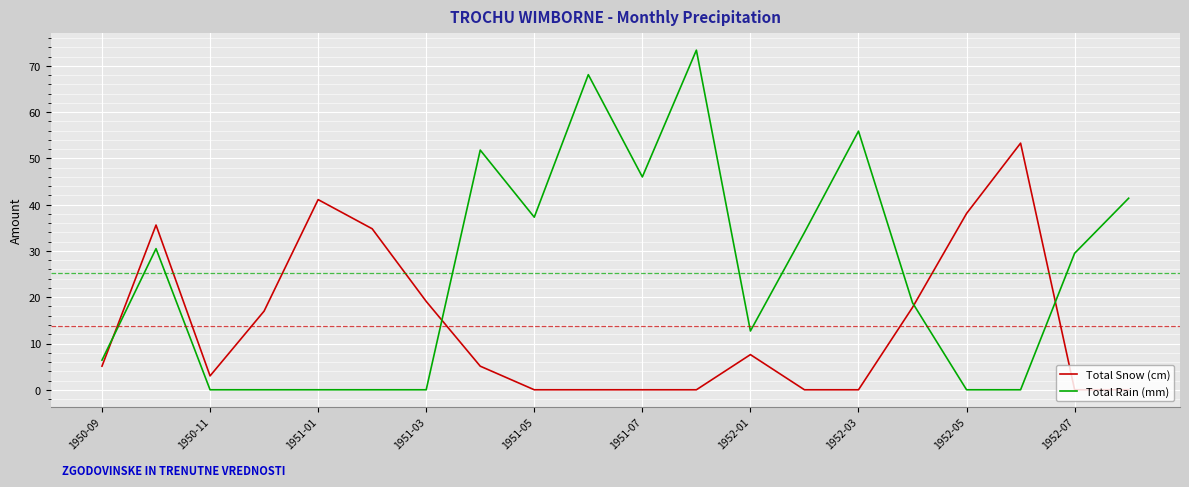

Which series has the largest total across all categories?

Total Rain (mm)